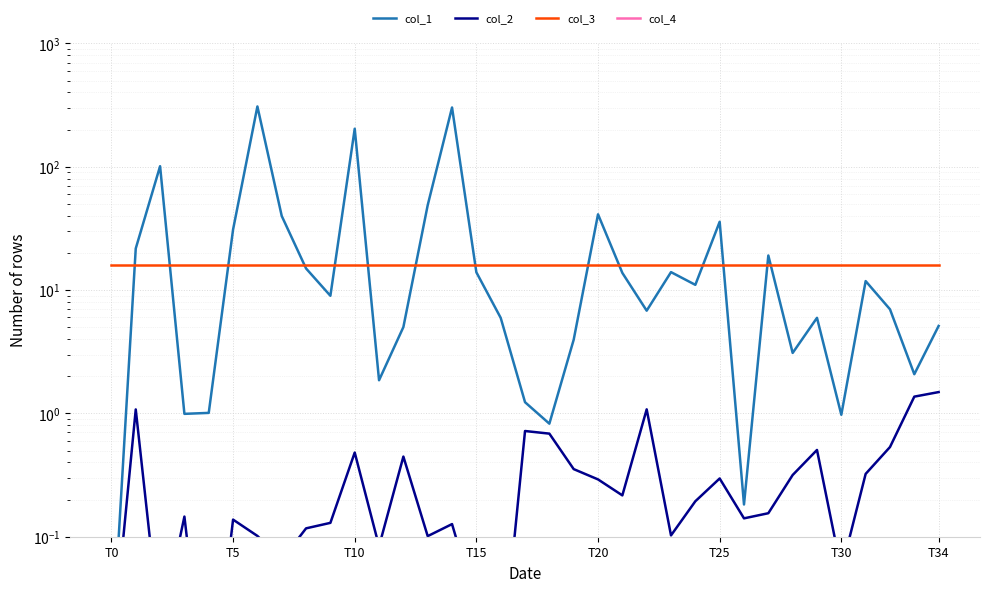

Is the value of col_1 at 10 greater than the value of col_4 at T20?

Yes